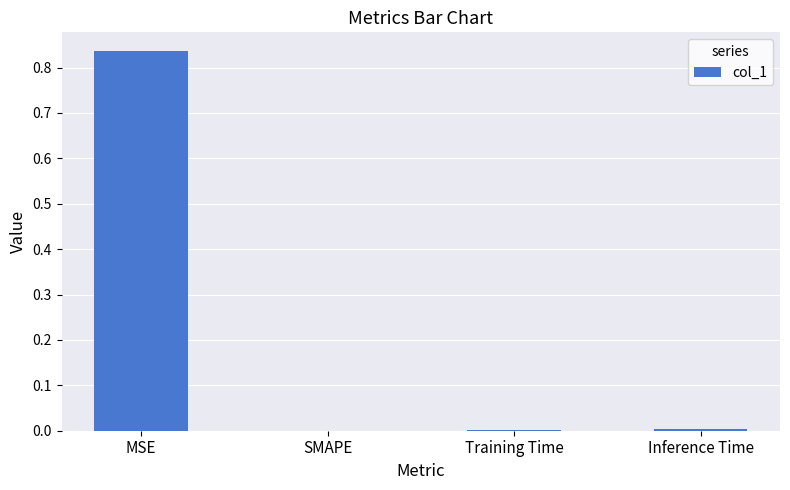

The value at SMAPE is 0.0. True or false?

True